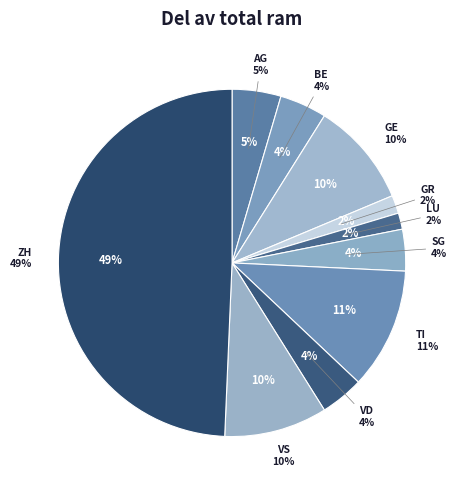

What percentage do VD and SG together represent?

7.9%